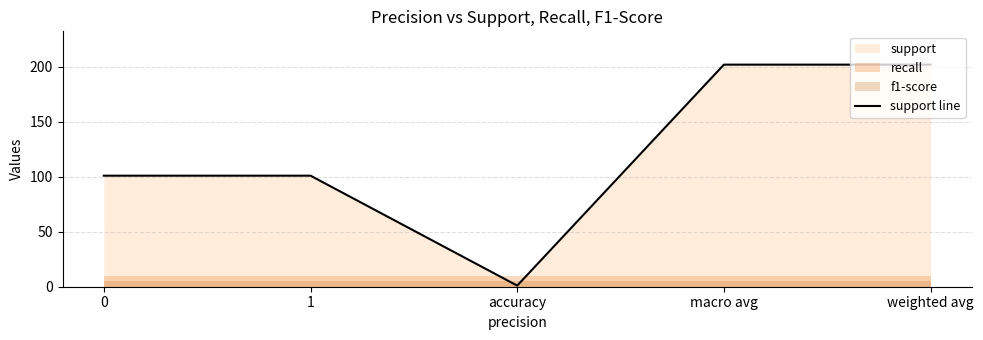

Is it true that the value at accuracy is 0?

False